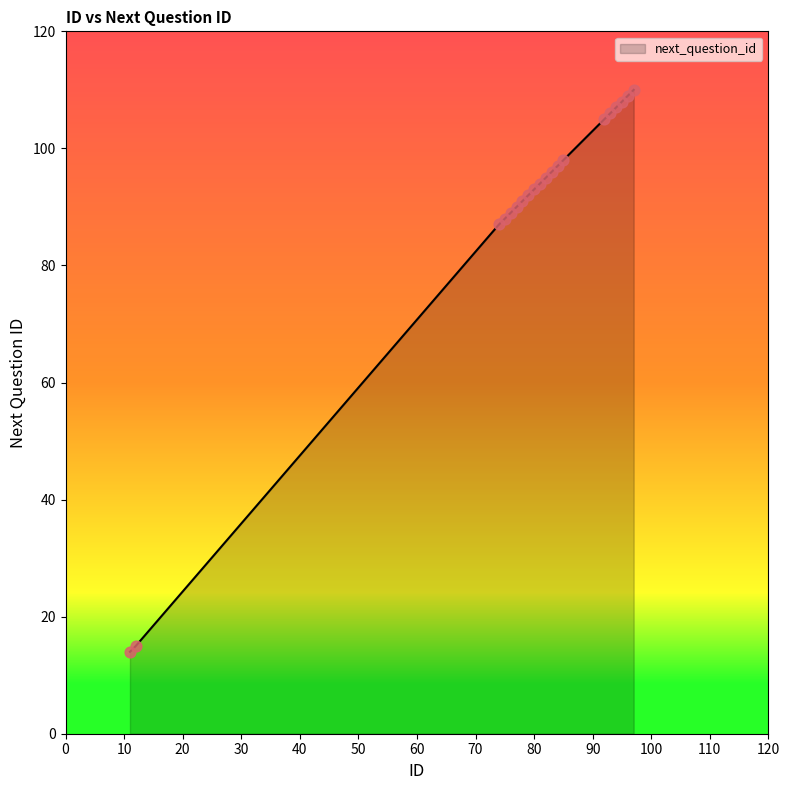

What is the difference between the maximum and minimum values?

96